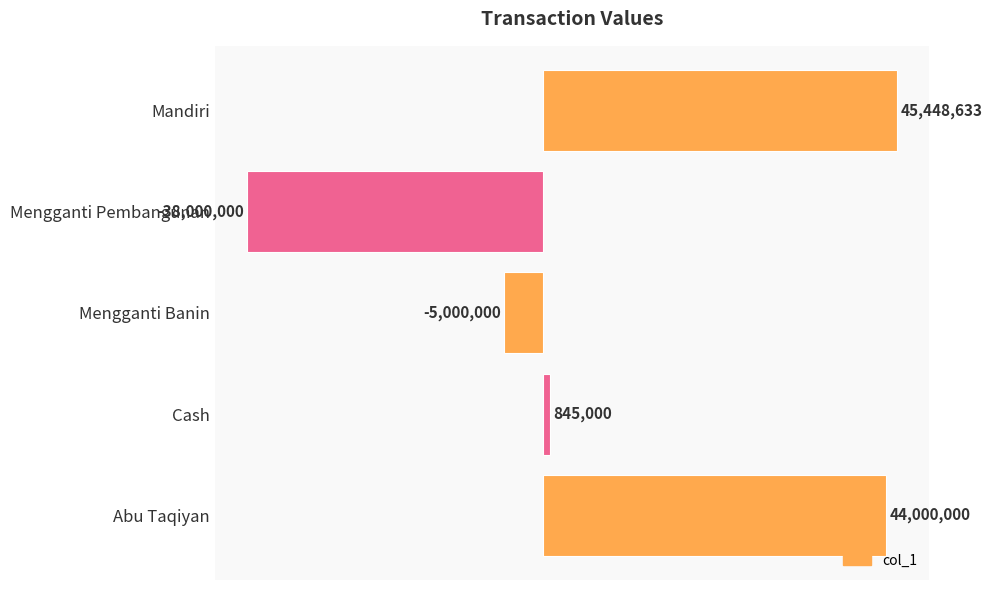

List the labels in order of value, largest first.

Mandiri, Abu Taqiyan, Cash, Mengganti Banin, Mengganti Pembangunan